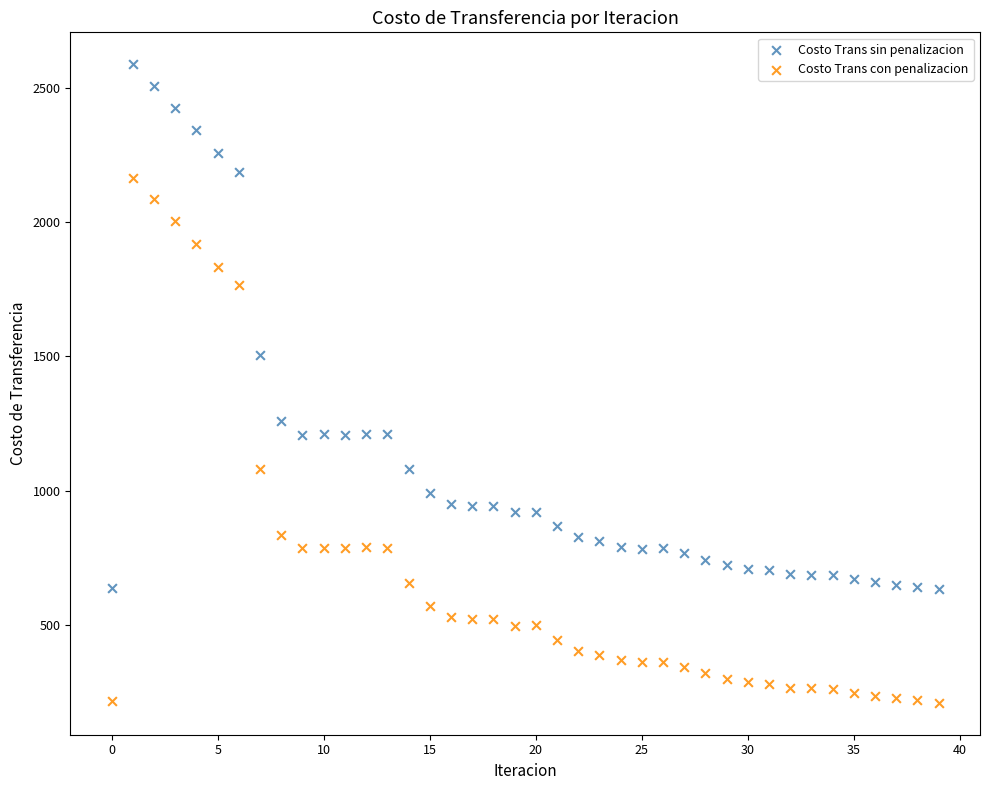

Which series reaches the maximum Y coordinate?

Costo Trans sin penalizacion